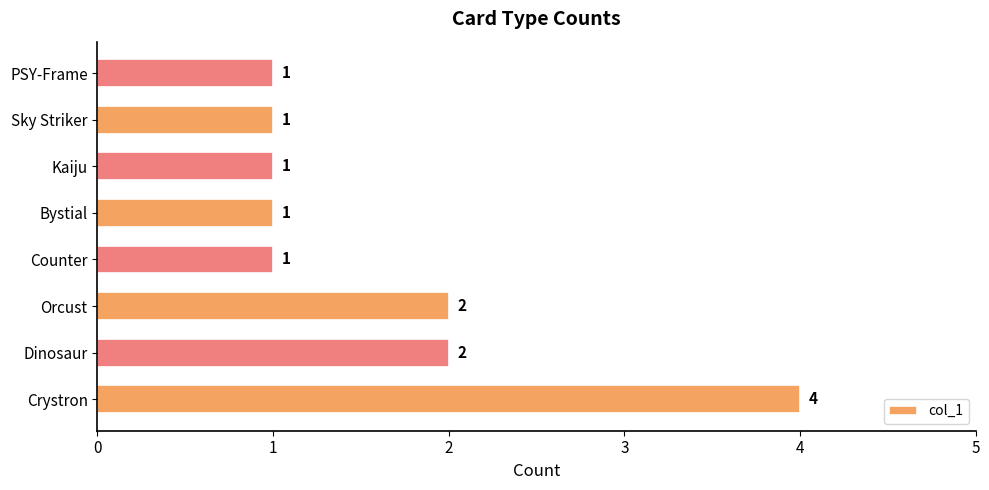

Between Crystron and Kaiju, which is larger?

Crystron